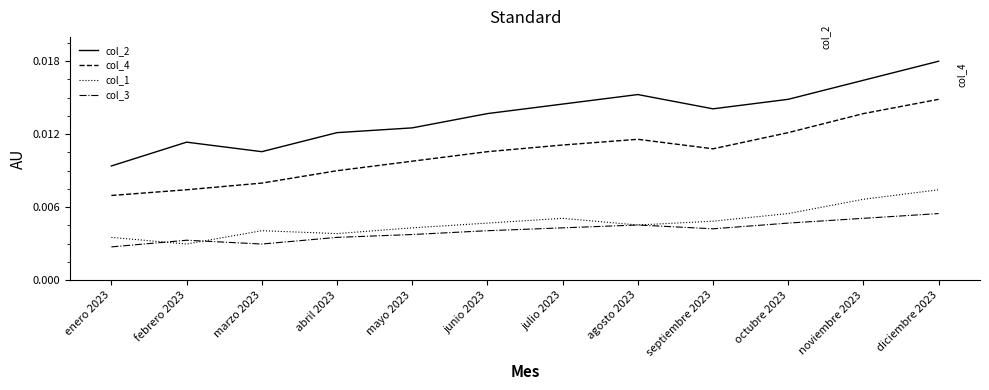

What position from the left is septiembre 2023?

9